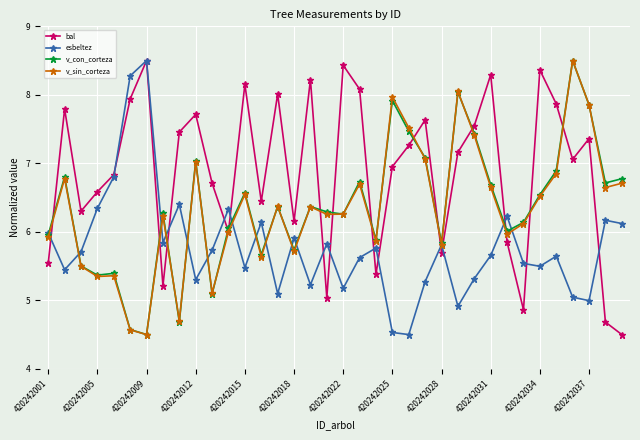

In esbeltez, how many points are lower than both neighbors (excluding endpoints)?

11